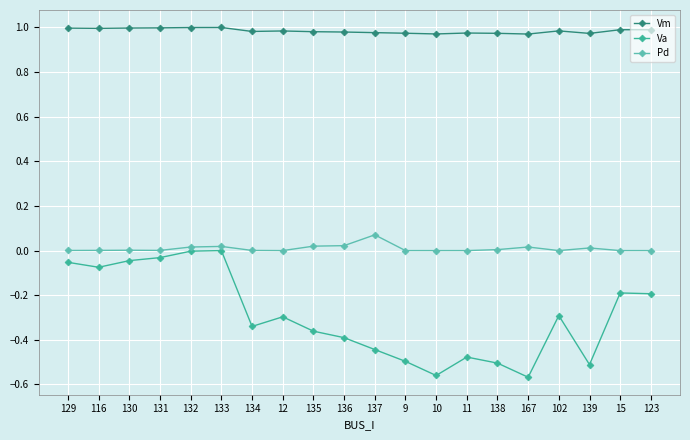

Which series has the largest total across all categories?

Vm